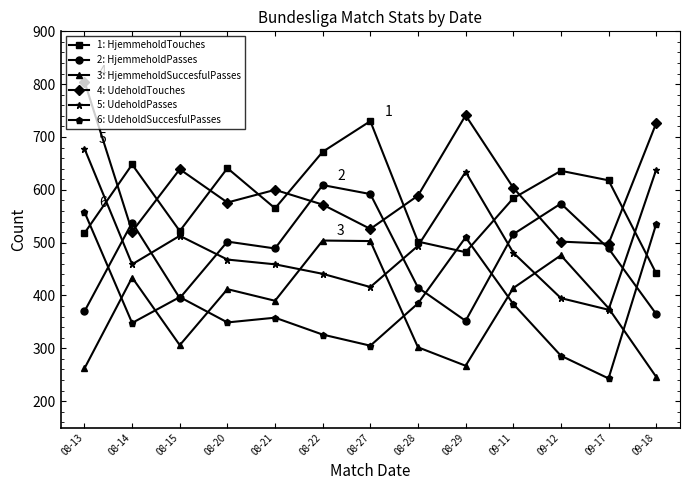

What value does the 3: HjemmeholdSuccesfulPasses series have at 09-17, to the nearest 5?

375